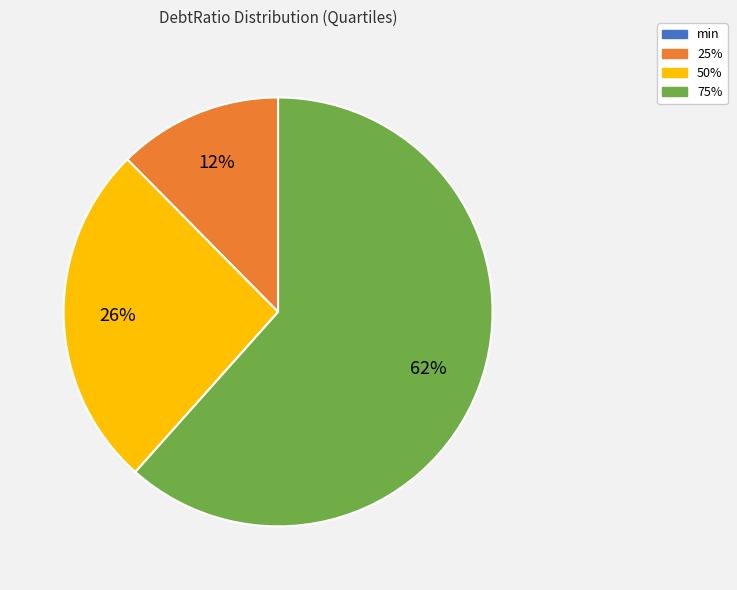

To the nearest percent, what is the average slice percentage?

25%